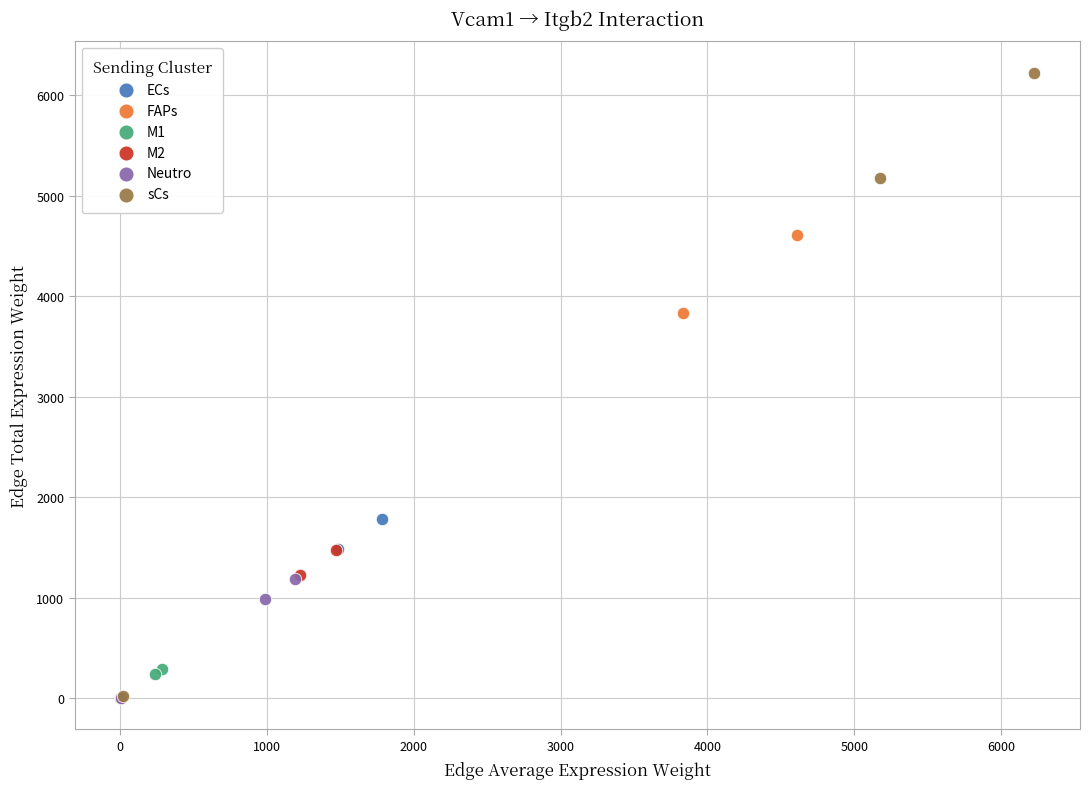

Which series has the widest spread of Y values?

sCs